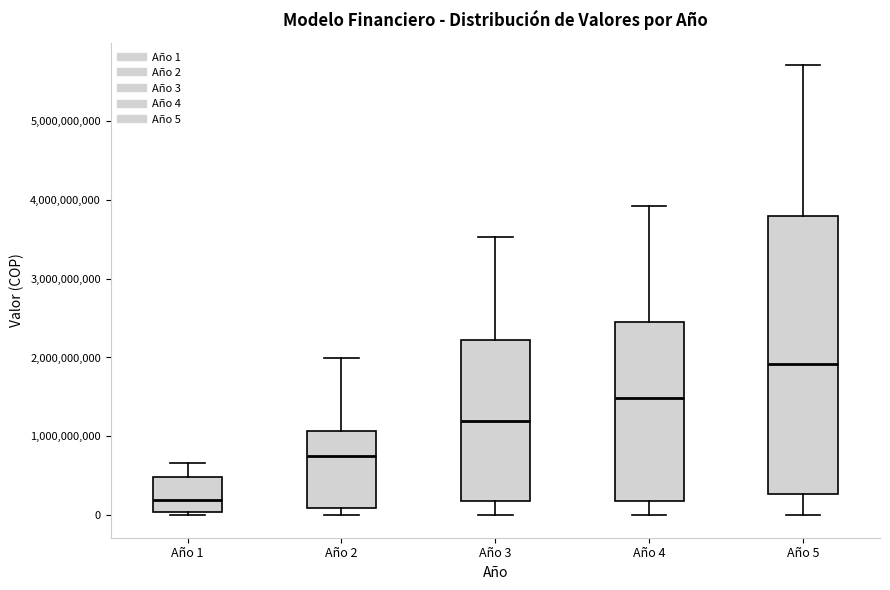

Which box's median line is the lowest?

Año 1